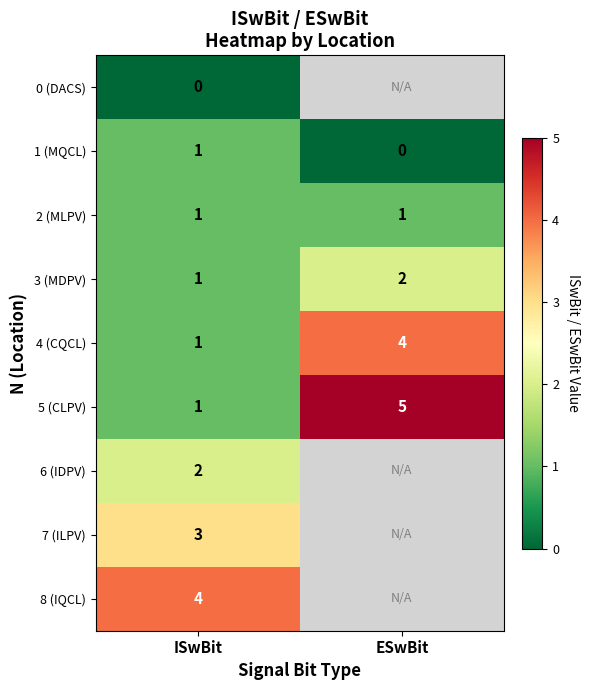

Is the value of 1 (MQCL) at ESwBit greater than the value of 3 (MDPV) at ESwBit?

No